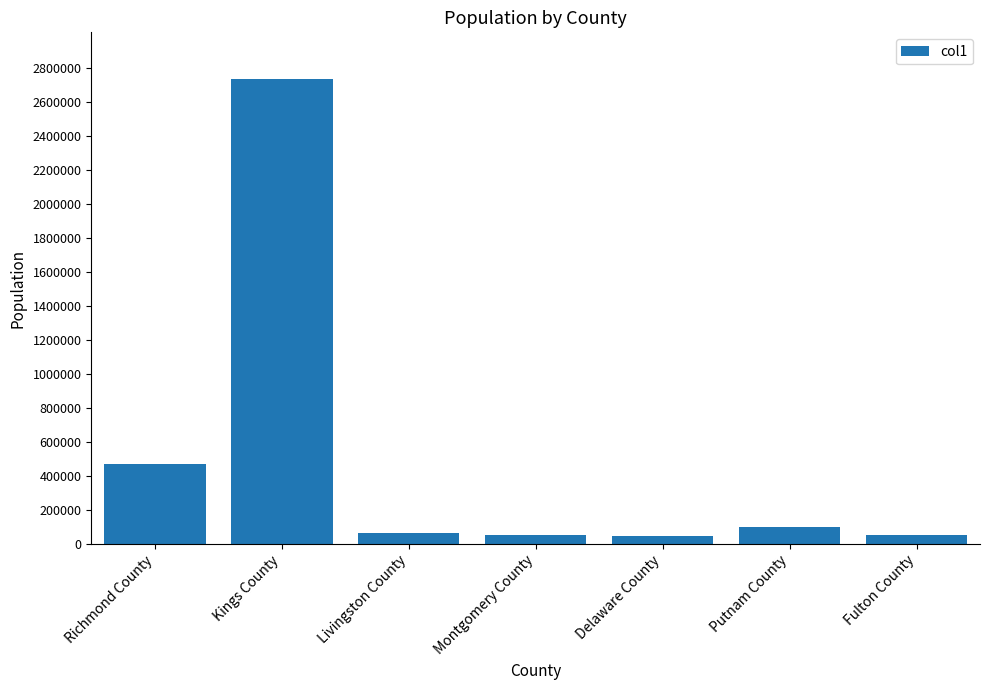

What position from the right is Montgomery County?

4